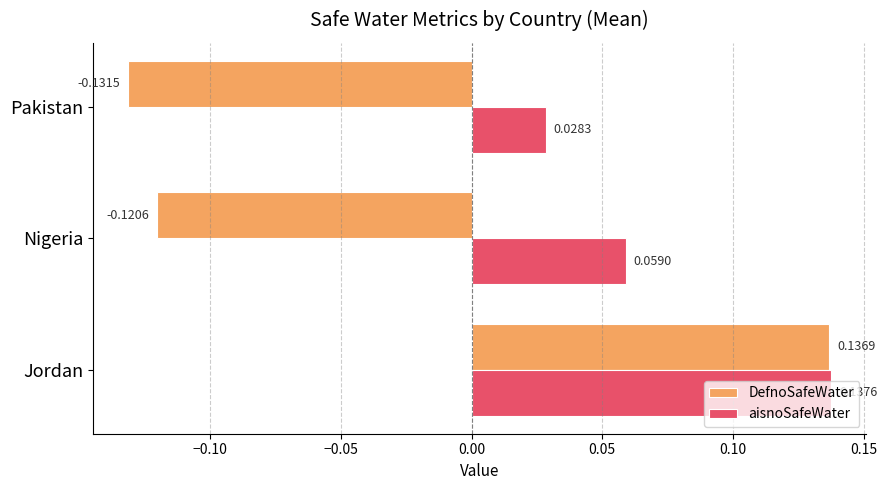

At which label does aisnoSafeWater reach its minimum?

Pakistan